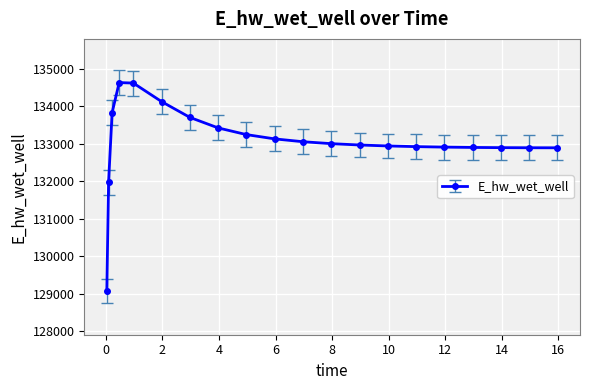

Is this an area chart (filled region under the line)?

No